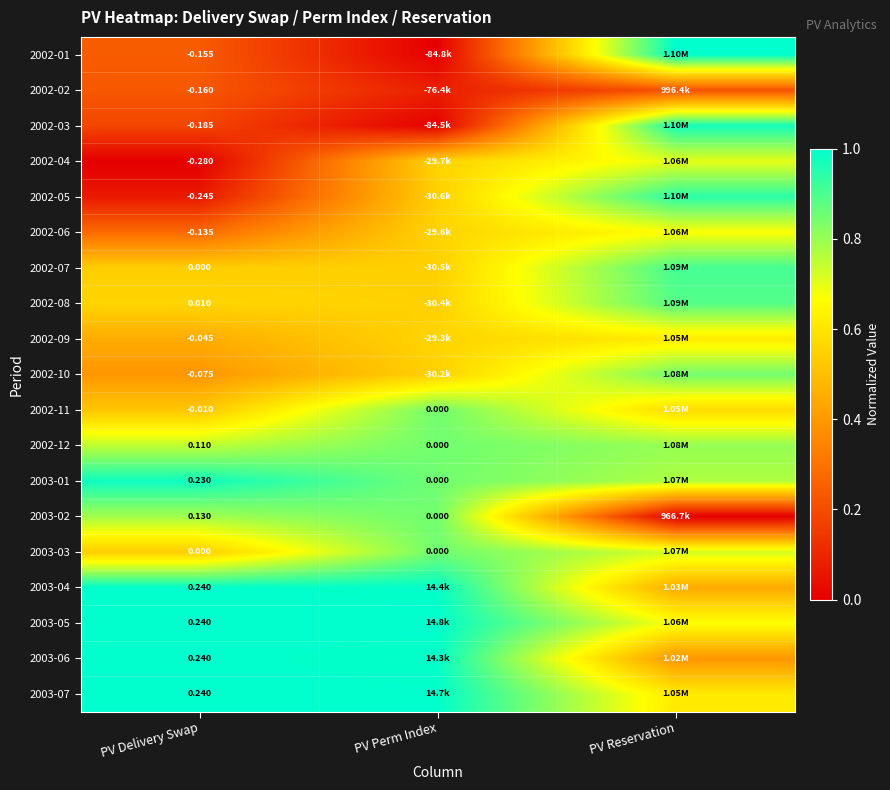

At how many categories does at least one series exceed 0?

3